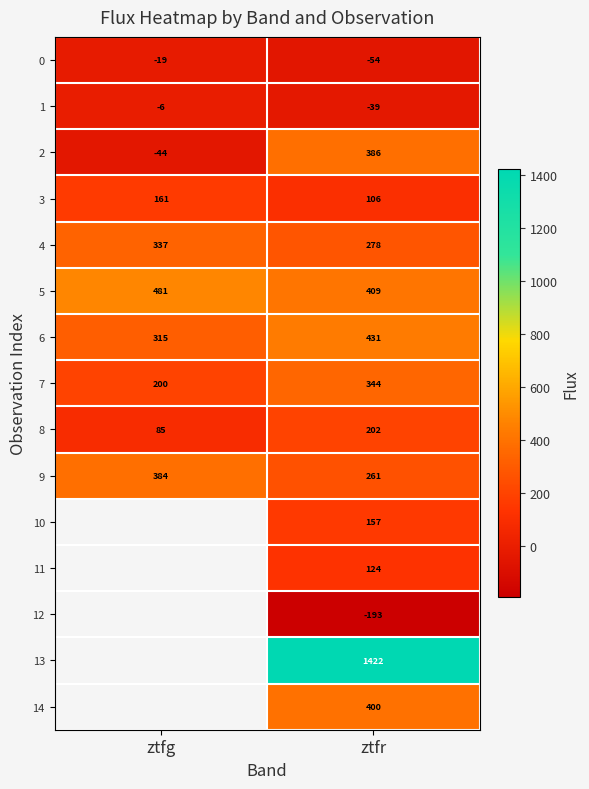

What is the spread (max minus min) of values at ztfg?

524.9